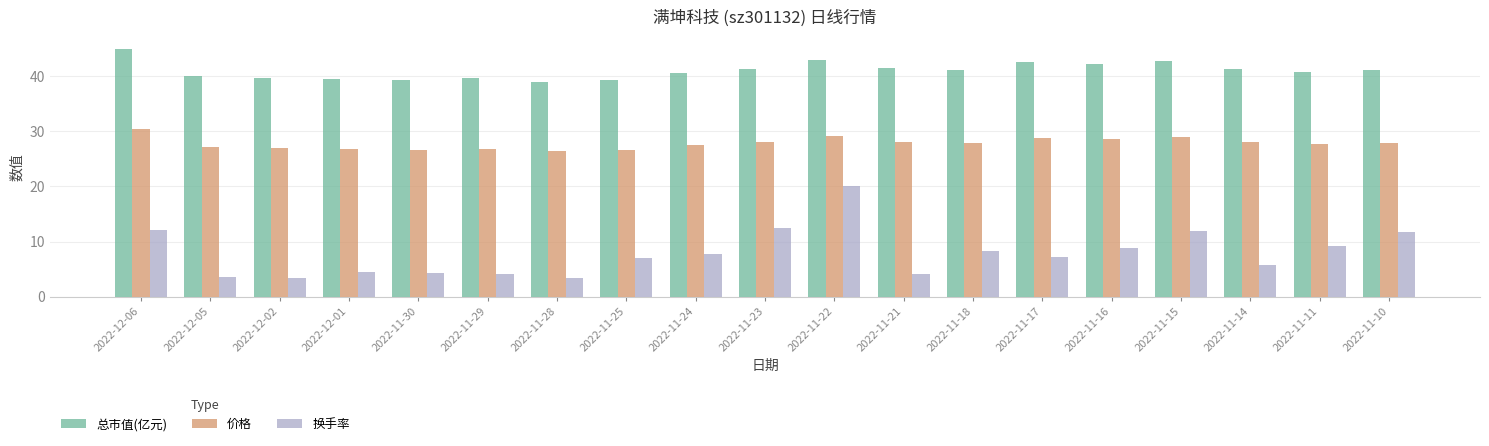

What is the difference between the maximum and minimum values in the 换手率 series?

16.8